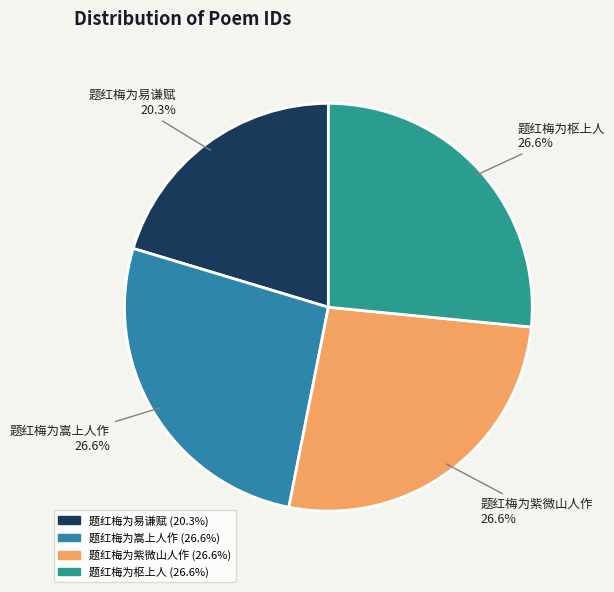

Does 题红梅为易谦赋 account for over 50% of the chart?

No